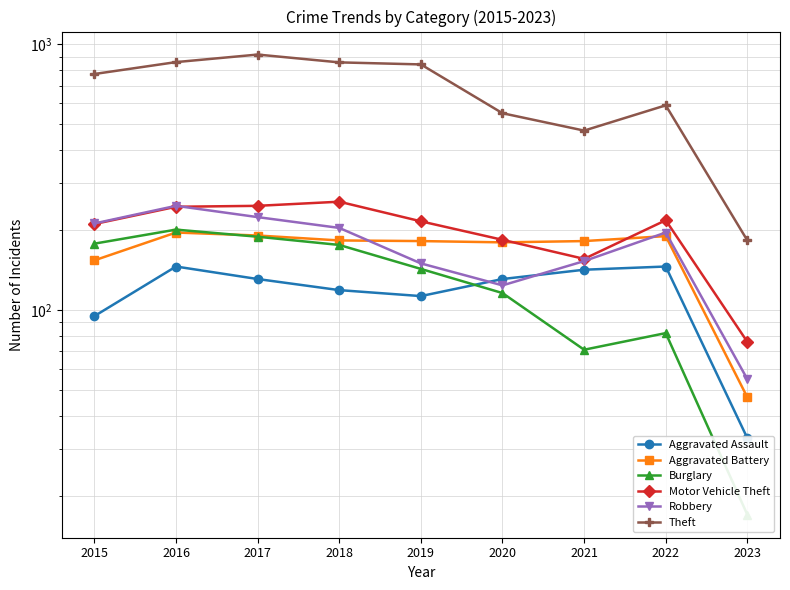

Which series has the largest total across all categories?

Theft